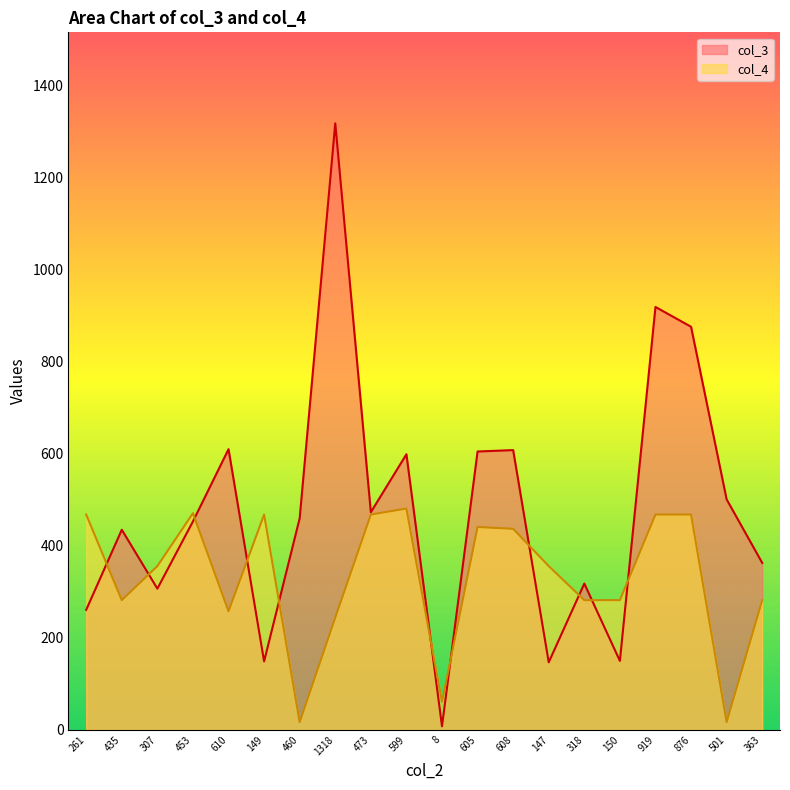

Rank the series by their average value, from highest to lowest.

col_3, col_4